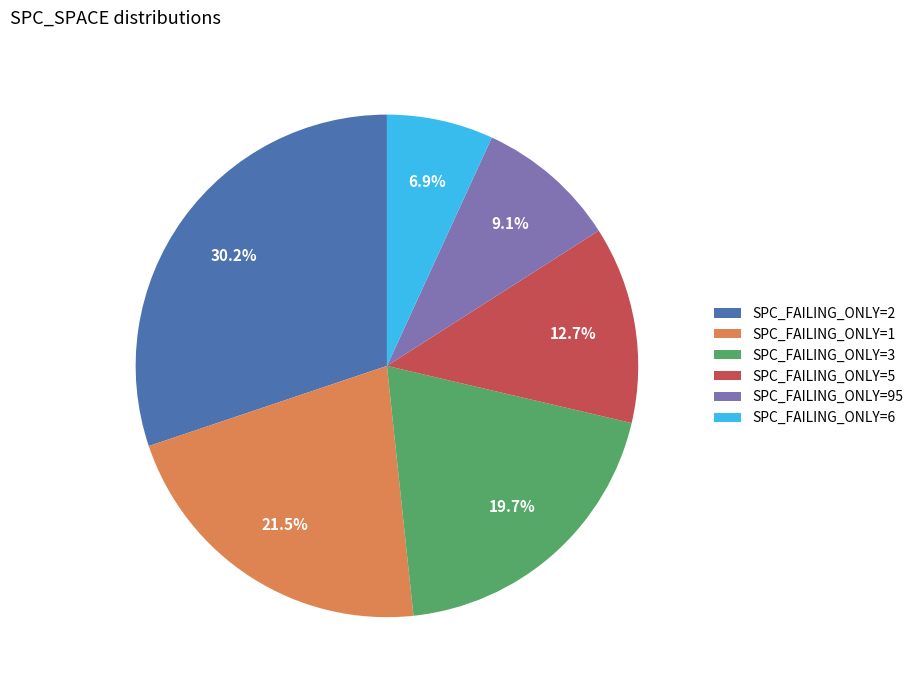

Which slice is the largest?

SPC_FAILING_ONLY=2